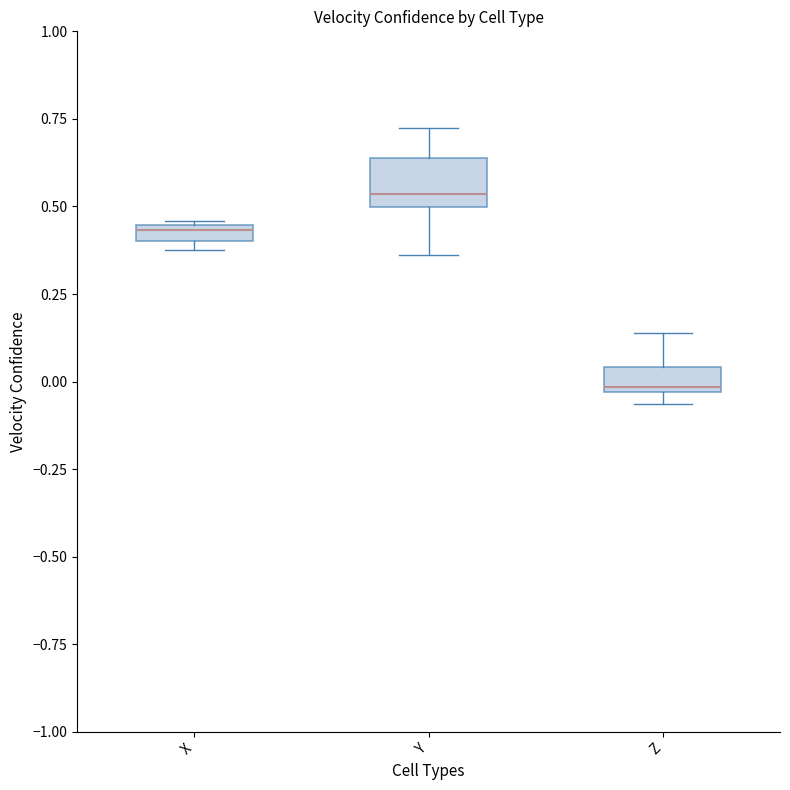

Where is the upper edge of the box for Y on the y-axis? The values are not printed on the chart, so give them approximately, as read against the axis.

0.65